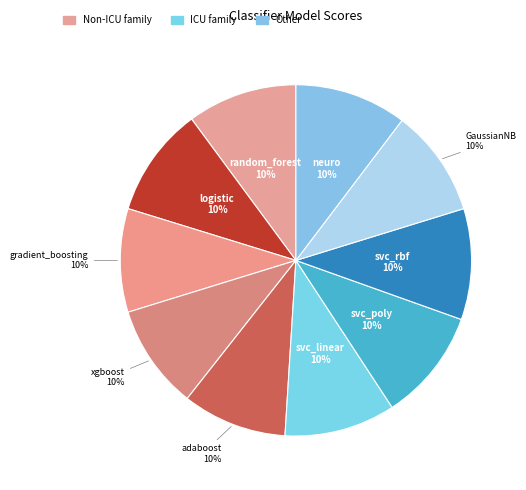

Is the sum of gradient_boosting and svc_poly greater than half?

No